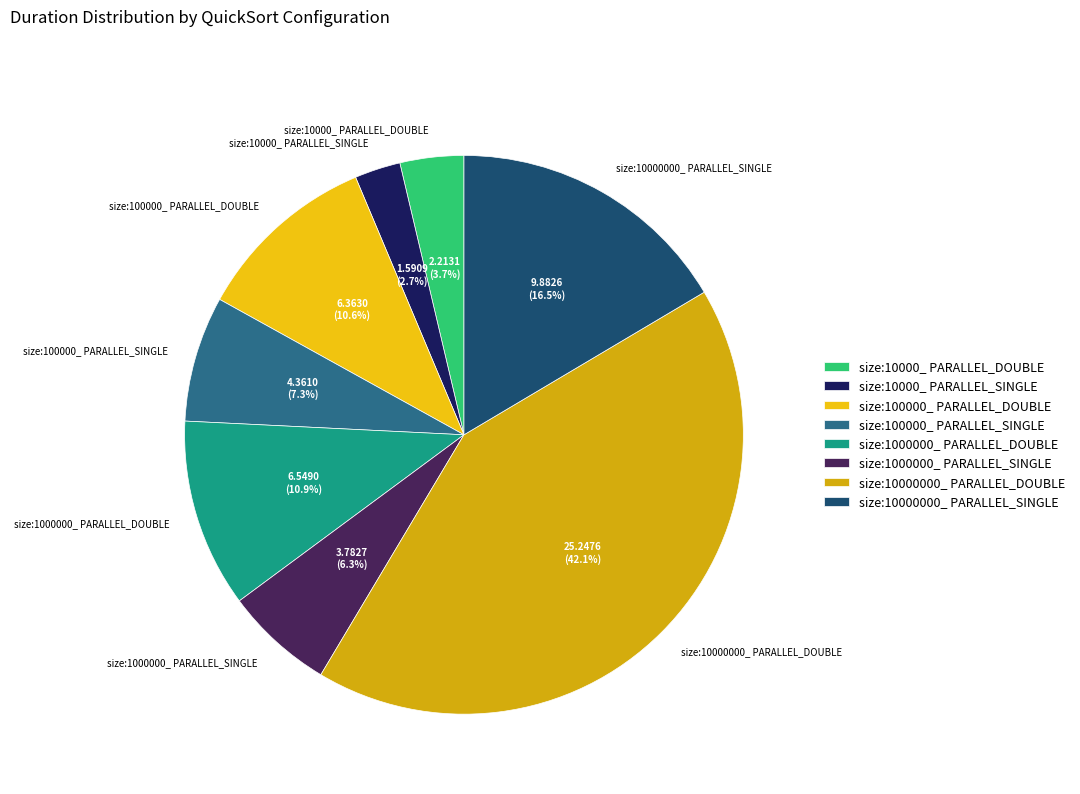

Approximately how many times larger is the value at size:10000_ PARALLEL_SINGLE compared to size:10000000_ PARALLEL_SINGLE?

0.2